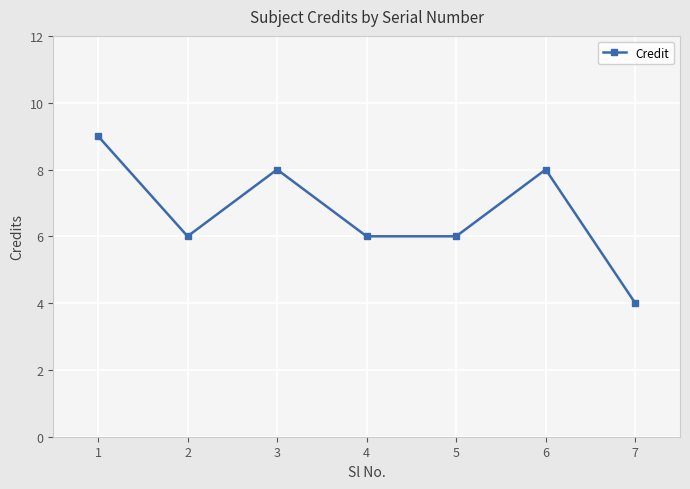

Count the values in the range 6 to 8.

5